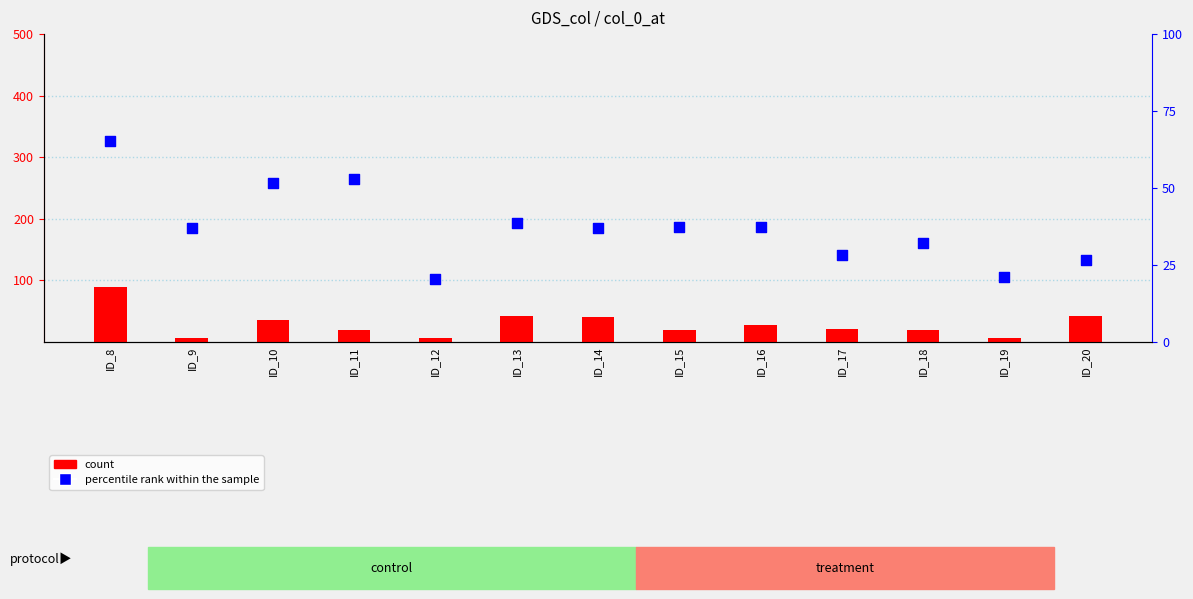

At which category is the sum across all series the highest?

ID_8